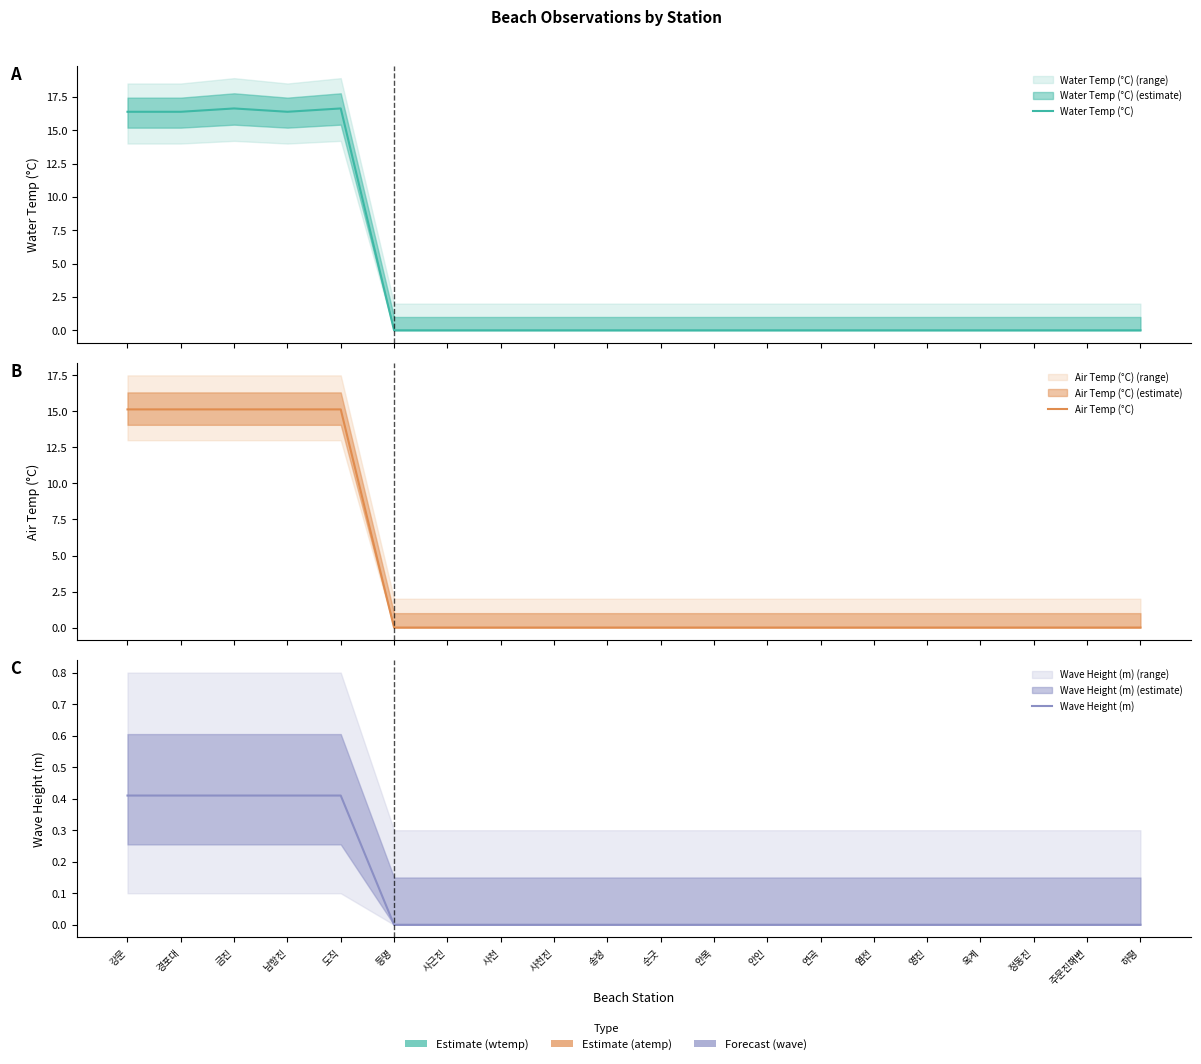

What are all the series names shown in the legend?

Water Temp (°C), Air Temp (°C), Wave Height (m)